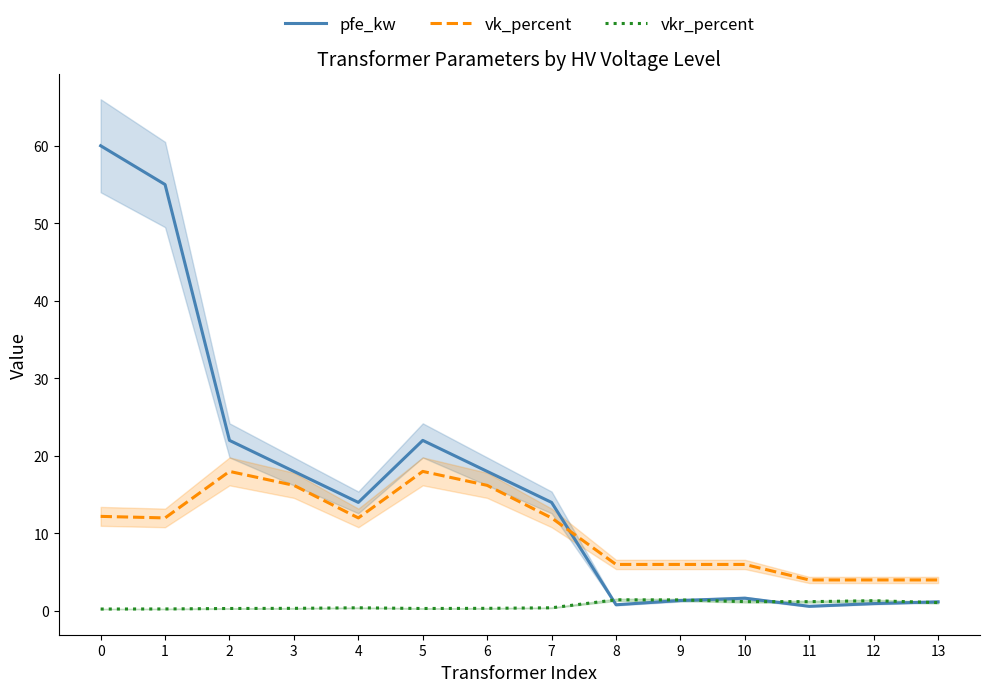

The vk_percent series shows 16.2 at 3. True or false?

True